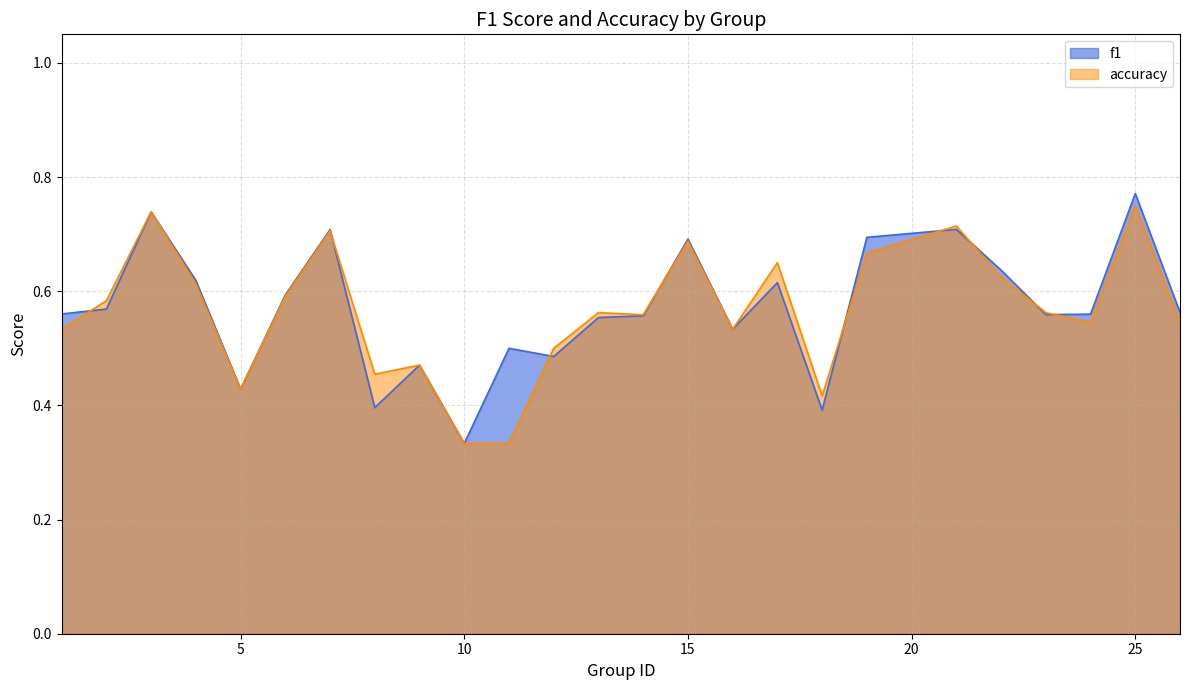

Read the f1 value at 9.

0.5